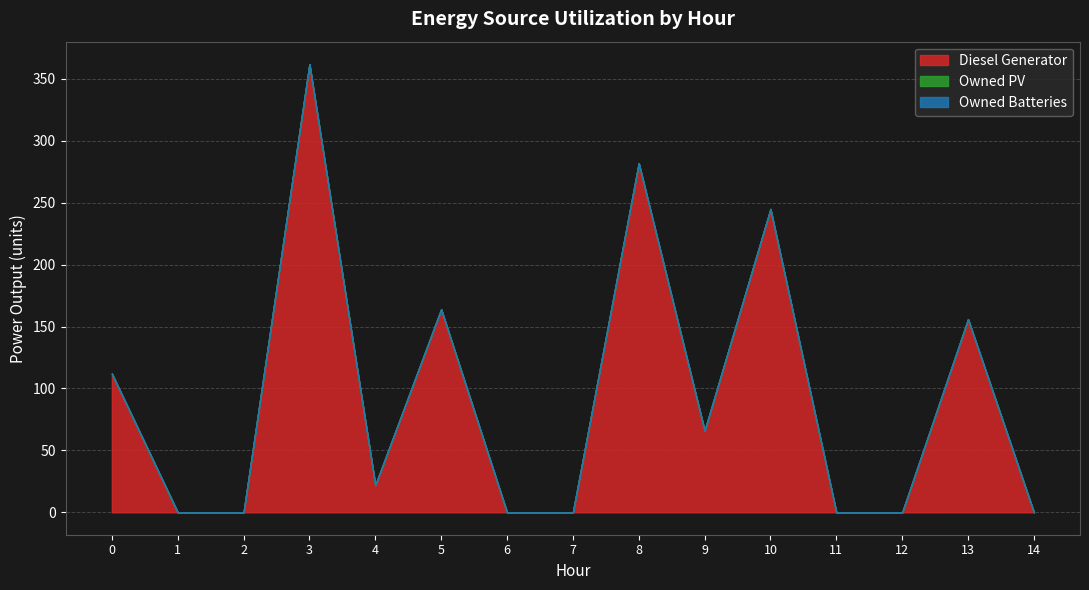

How many lines are shown in the chart?

3